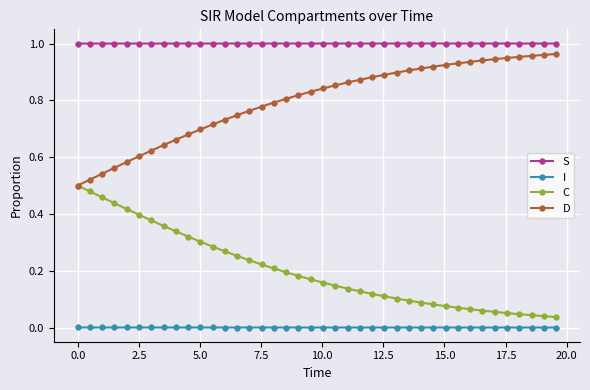

True or false: D and S intersect in this chart.

False